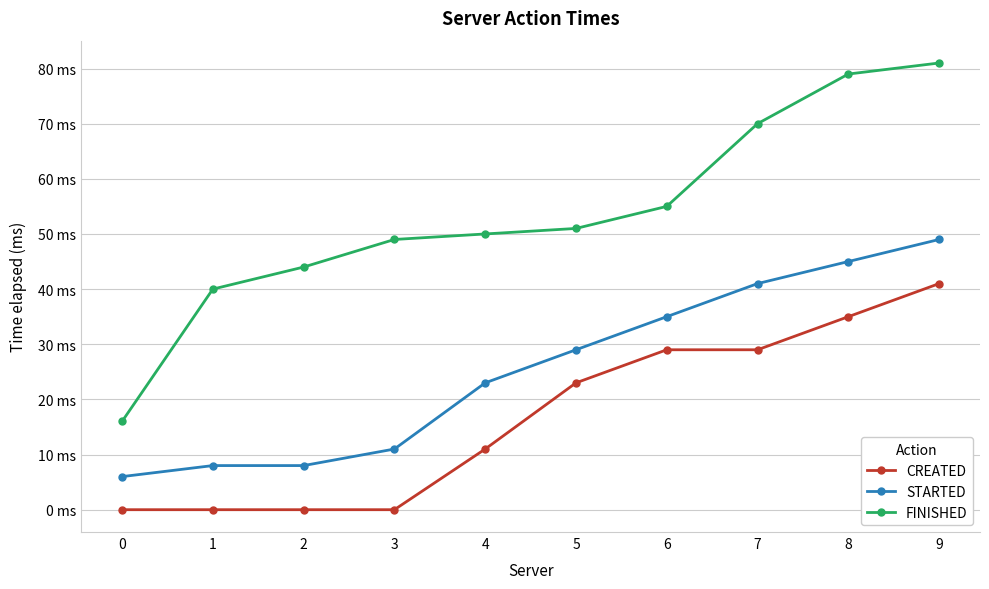

Is the value of CREATED at 7 greater than the value of FINISHED at 5?

No